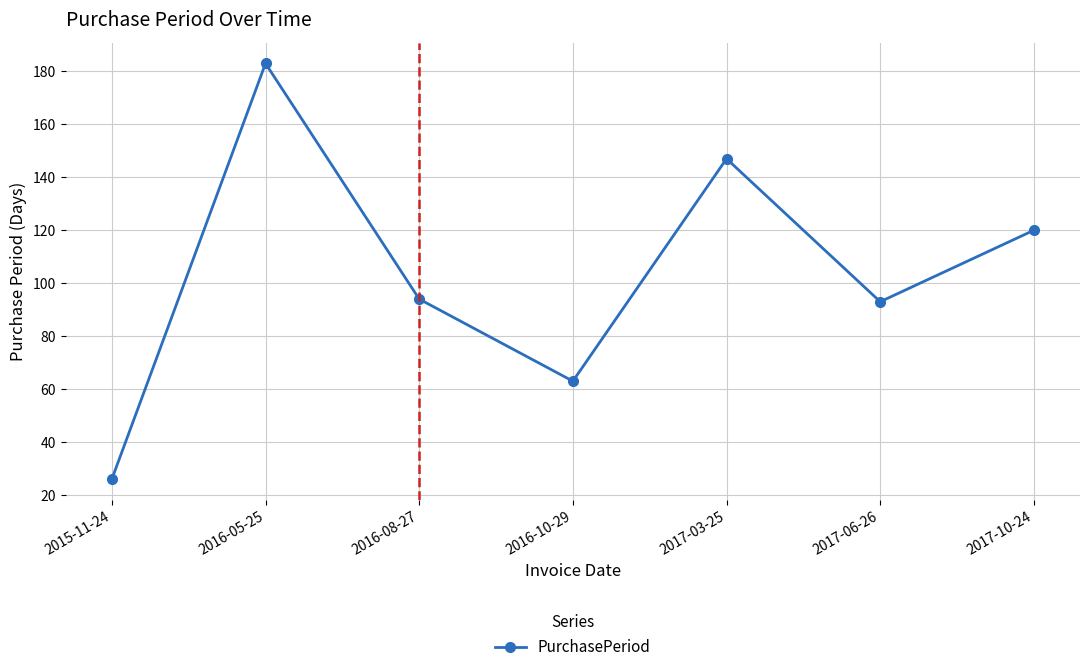

Approximately how many times larger is the value at 2017-03-25 compared to 2016-05-25?

0.8